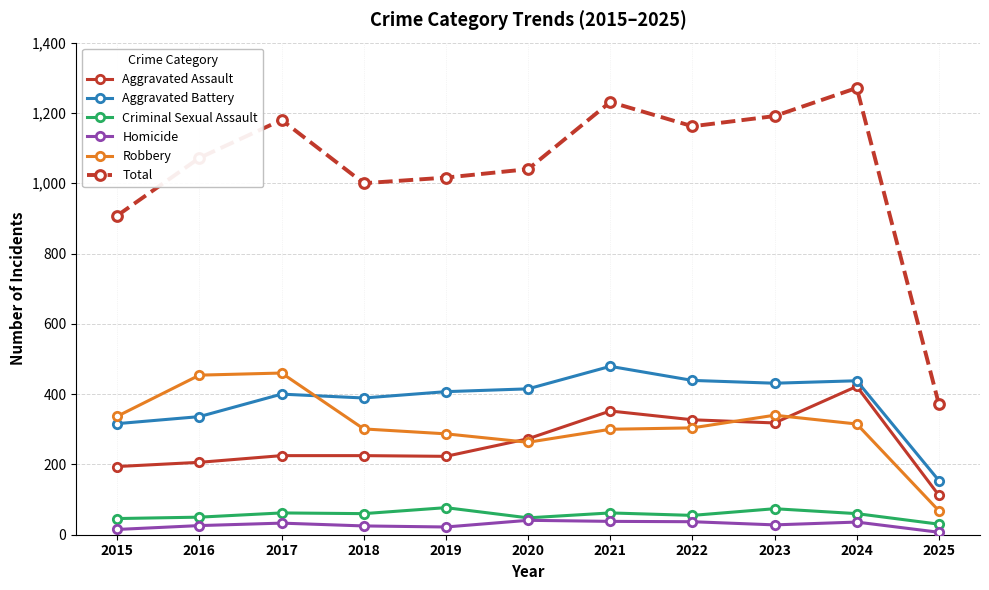

List the series in order of their peak value, lowest first.

Homicide, Criminal Sexual Assault, Aggravated Assault, Robbery, Aggravated Battery, Total